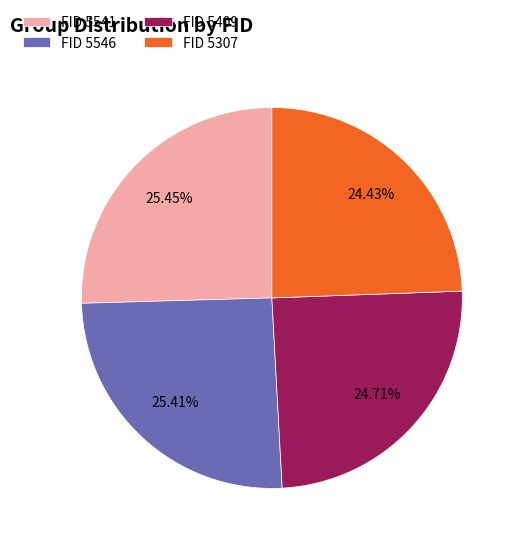

Do FID 5546 and FID 5541 together represent more than half of the pie?

Yes